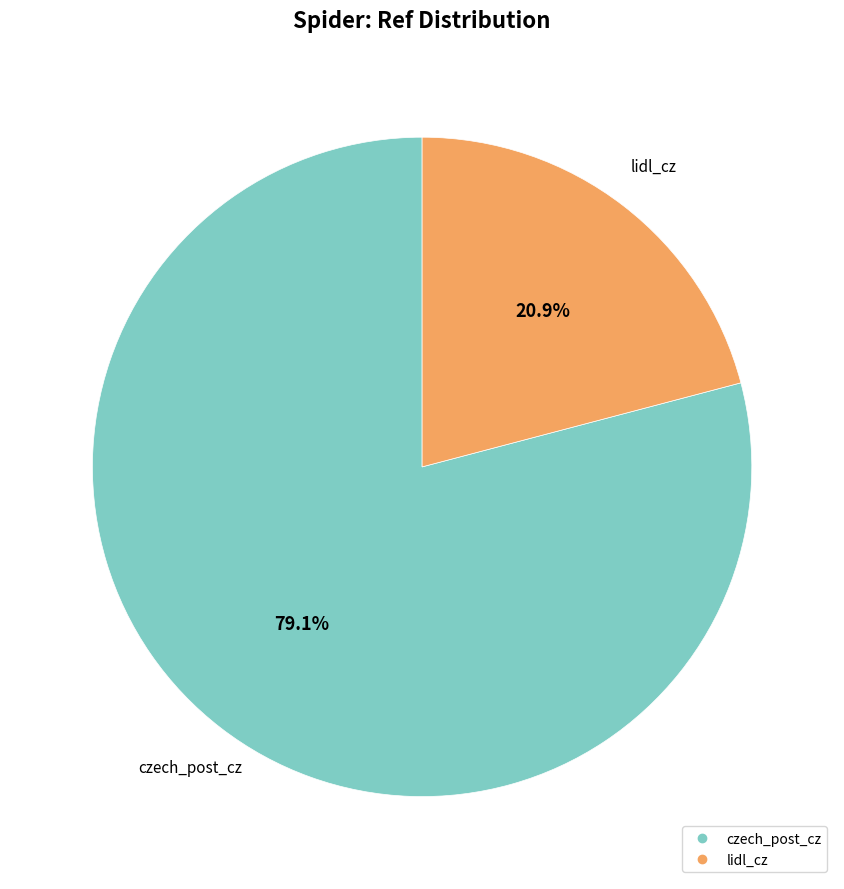

Is the sum of czech_post_cz and lidl_cz greater than half?

Yes